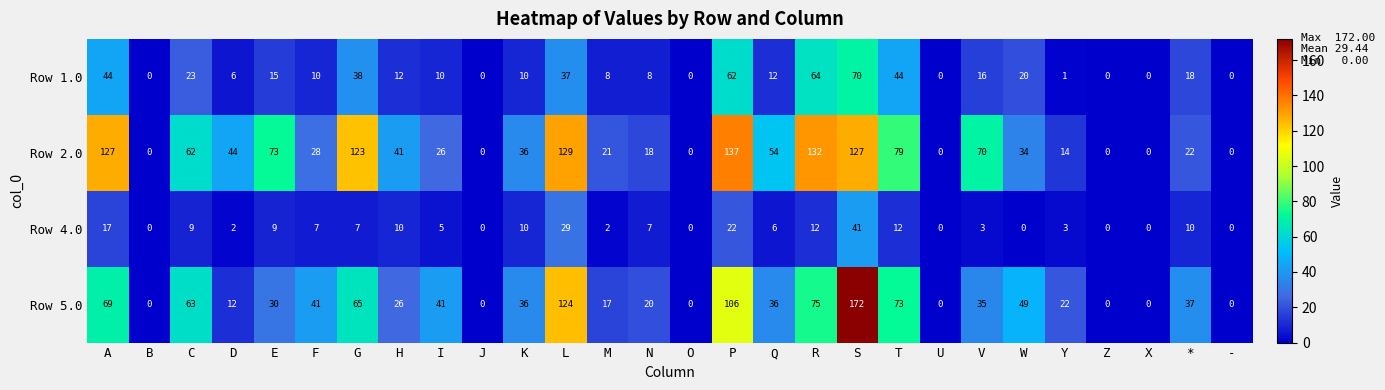

Where is Row 5.0 nearest to the value 86?

R